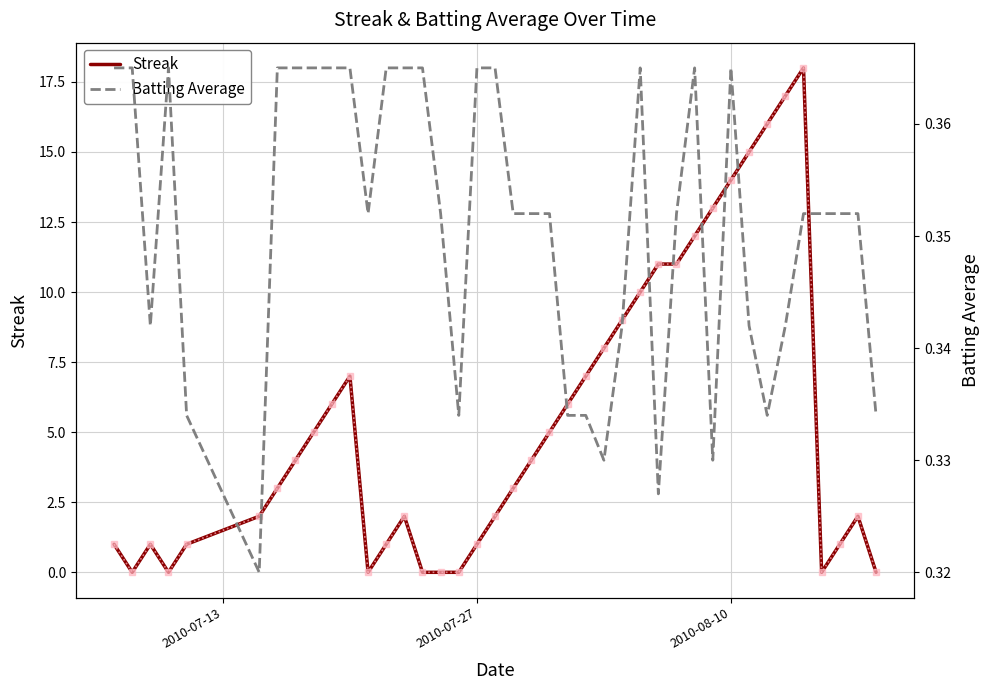

How many values in the Streak series are below 4?

20